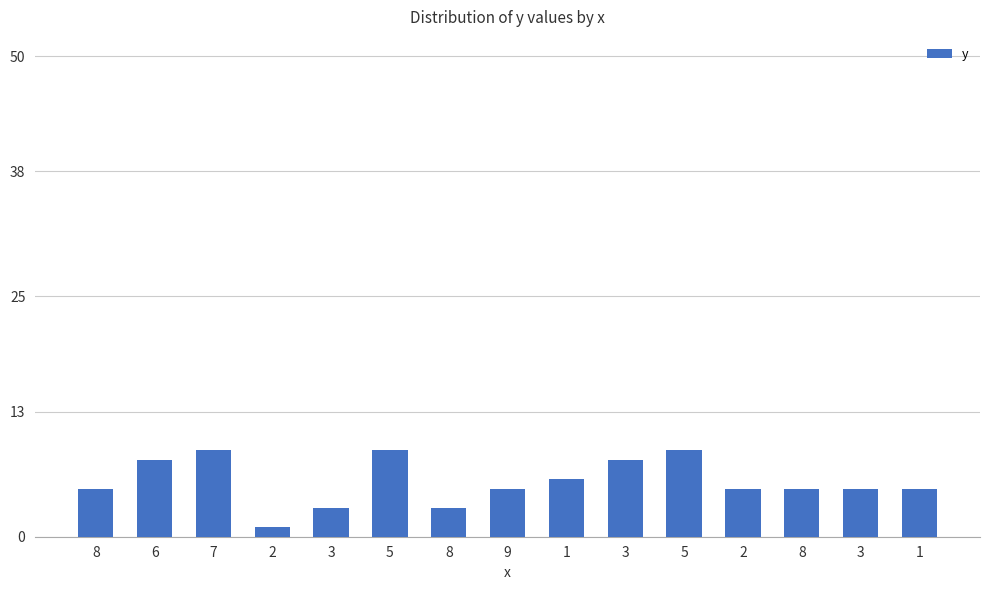

What is the average value?

6